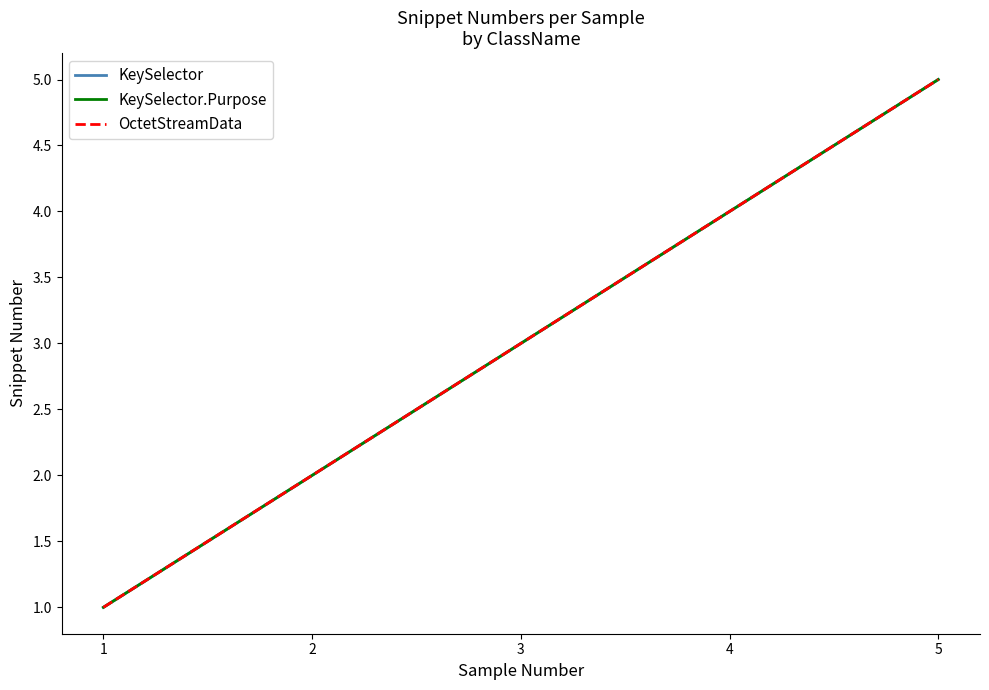

What is the value of the OctetStreamData point at the 3rd from the left?

3